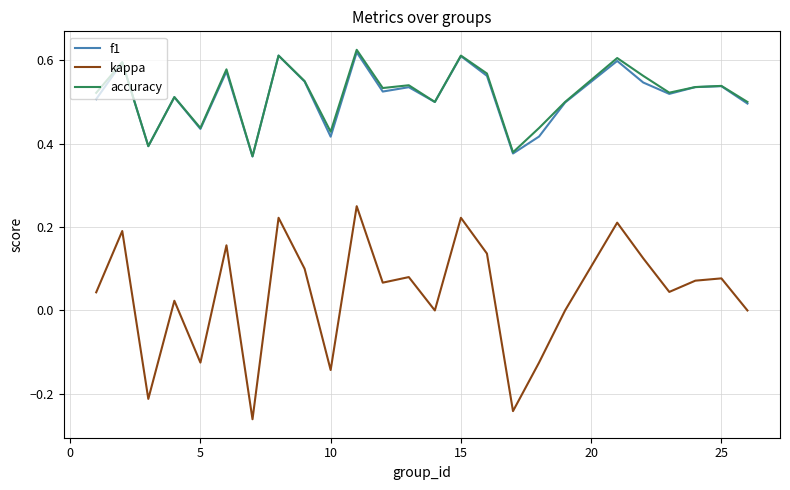

Which series has the largest range (max minus min)?

kappa